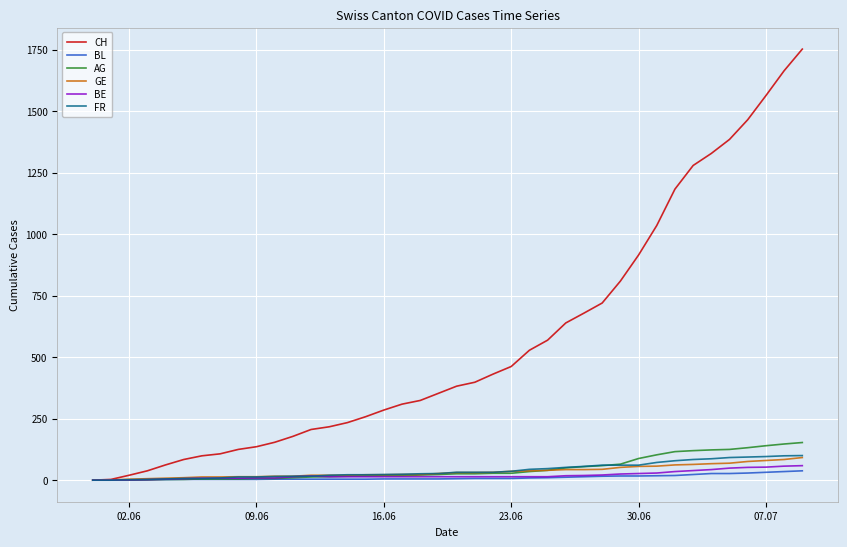

Which series has the largest range (max minus min)?

CH